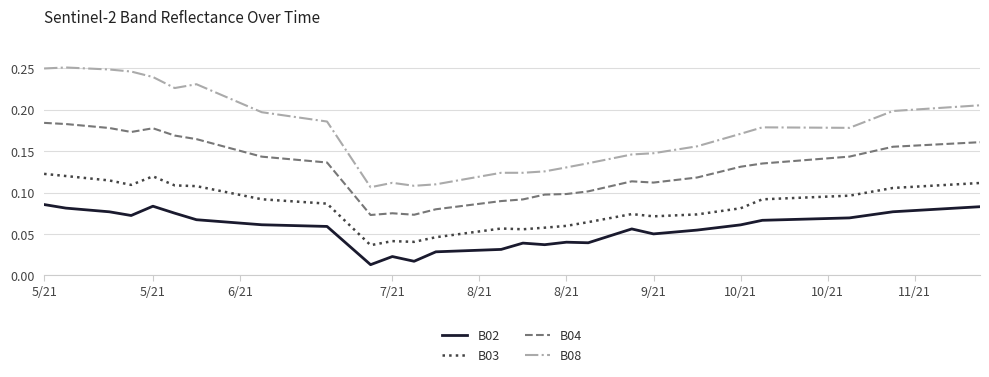

What is the sum of all B02 values?

2.3